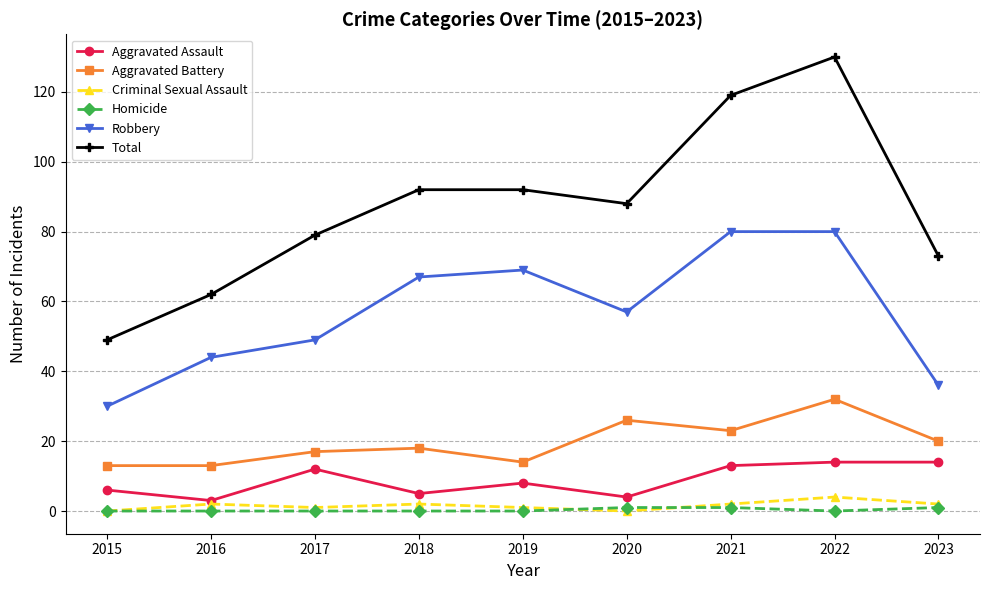

How many values in the Total series are below 88?

4